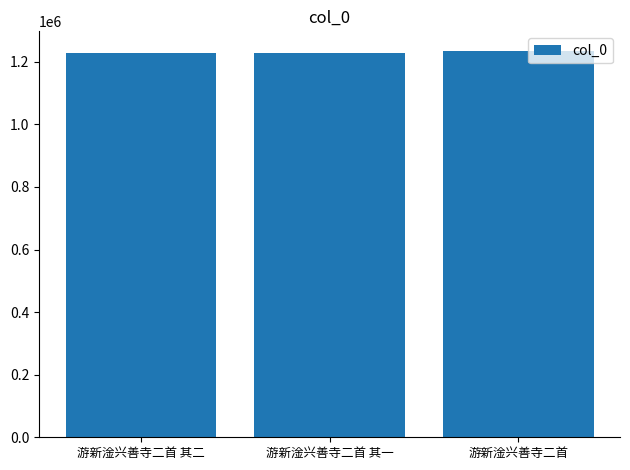

What is the value of the 3rd bar from the left?

1235418